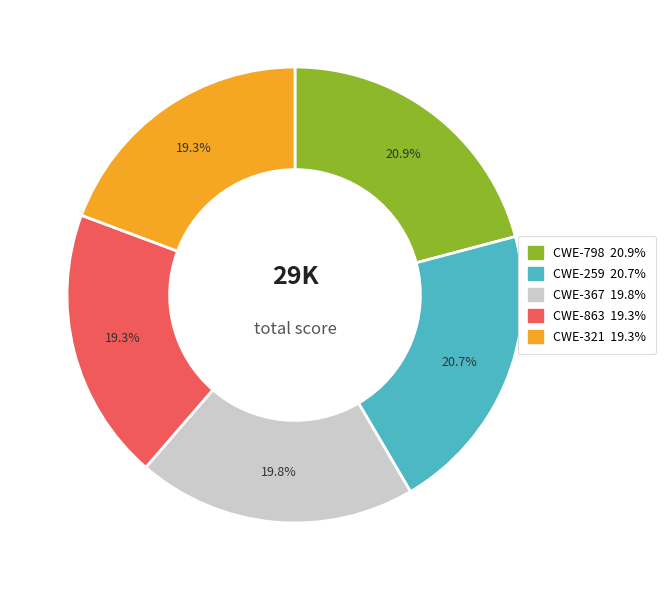

Is there any slice that represents more than half of the pie?

No